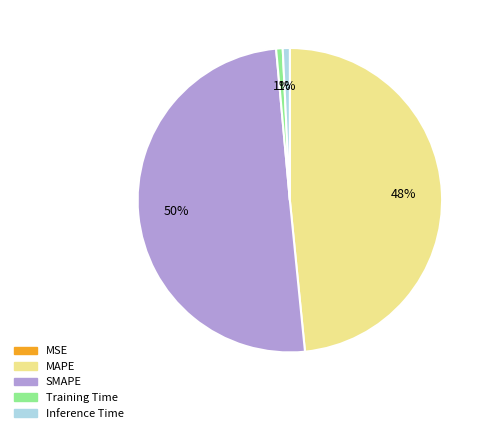

Is the sum of Training Time and Inference Time greater than half?

No